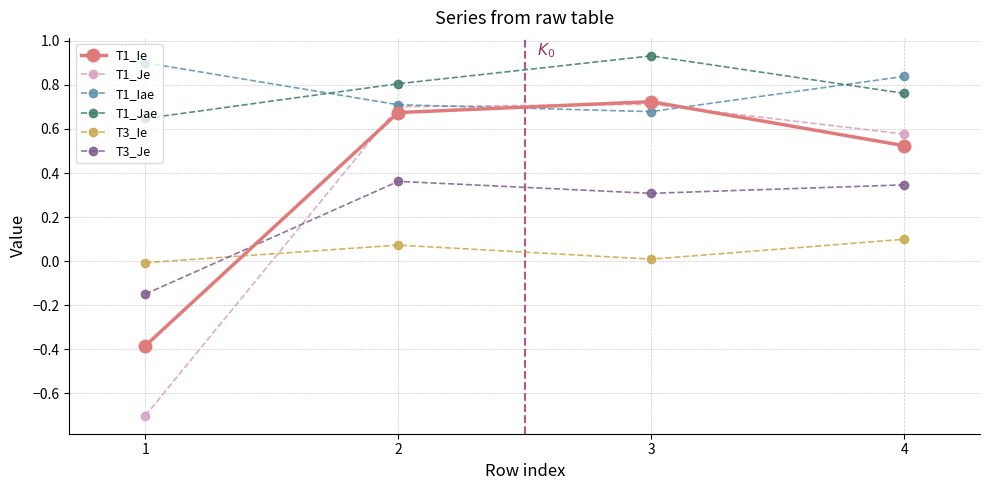

True or false: T3_Ie has a value of 0.0 at 3.

True